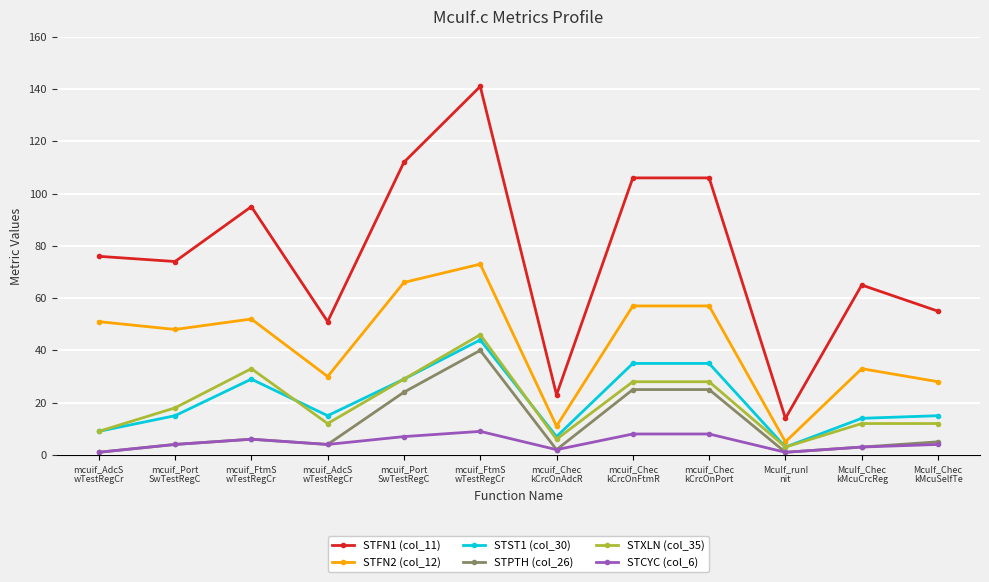

How many lines are shown in the chart?

6